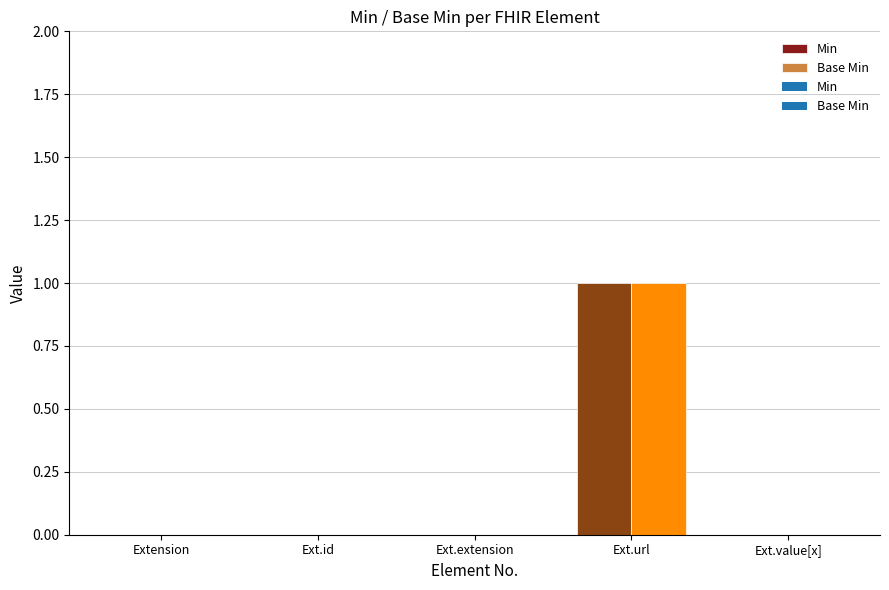

What is the difference between the Min values at Extension and Extension.url?

1